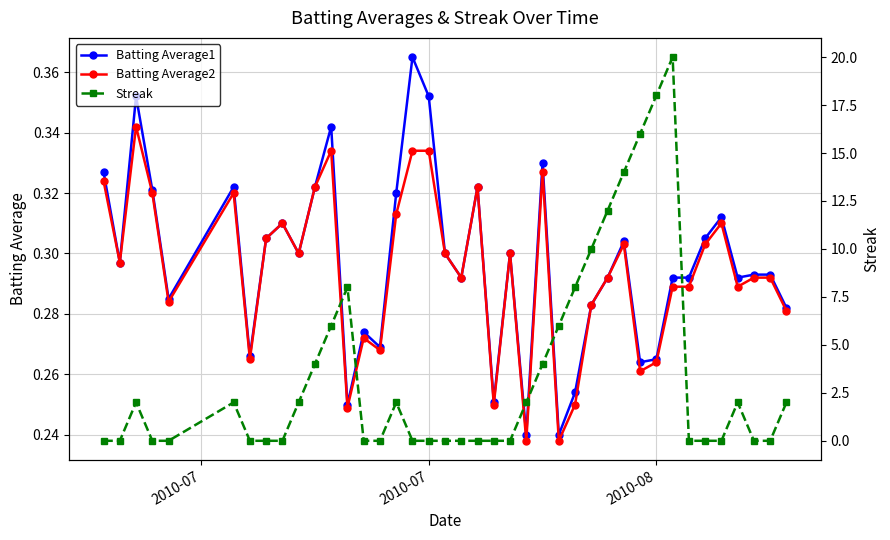

True or false: Streak has more than 2 interior local peaks.

True